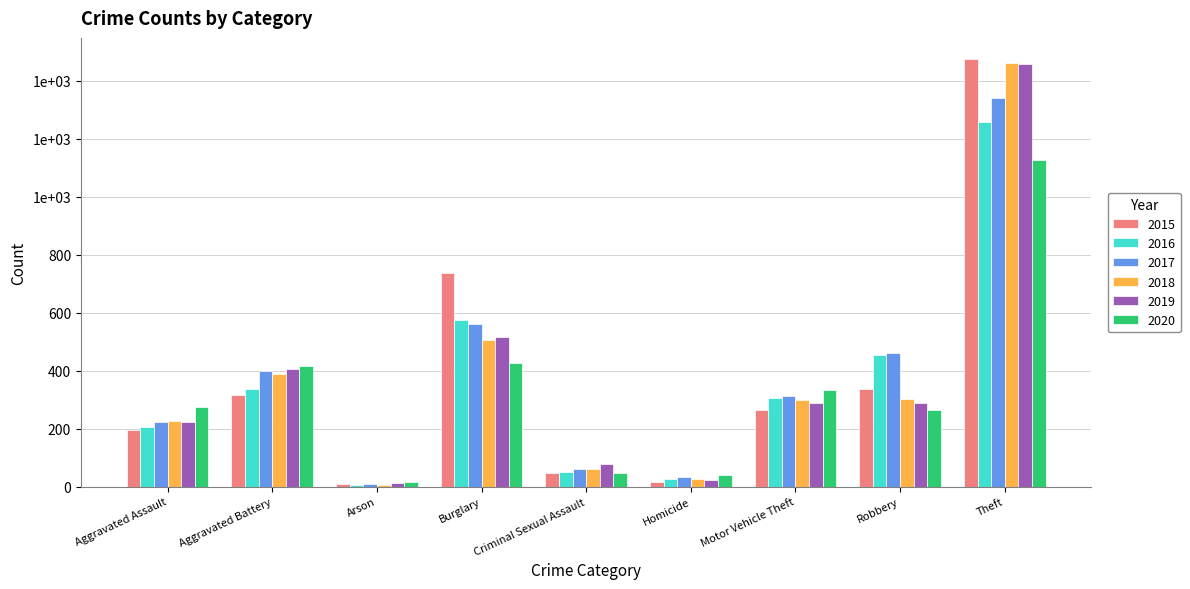

What are all the series names shown in the legend?

2015, 2016, 2017, 2018, 2019, 2020